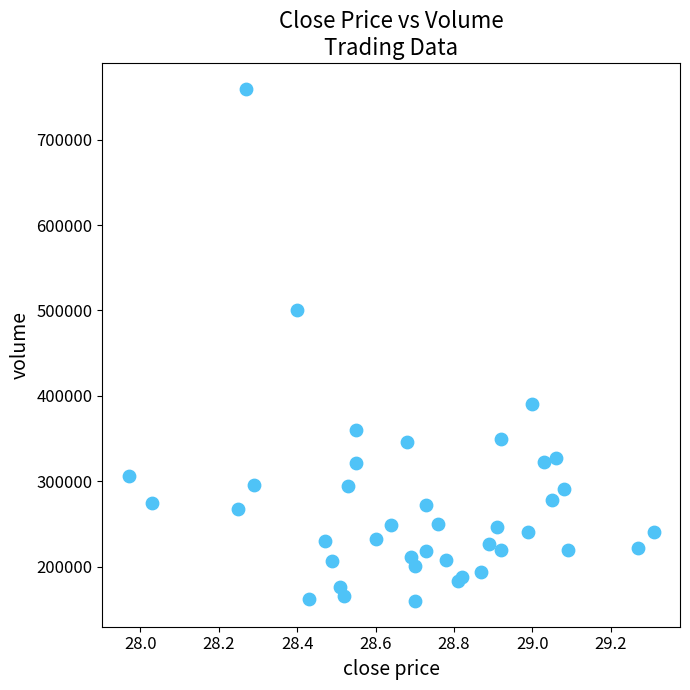

What Y value in the scatter plot is closest to 459711?

500350